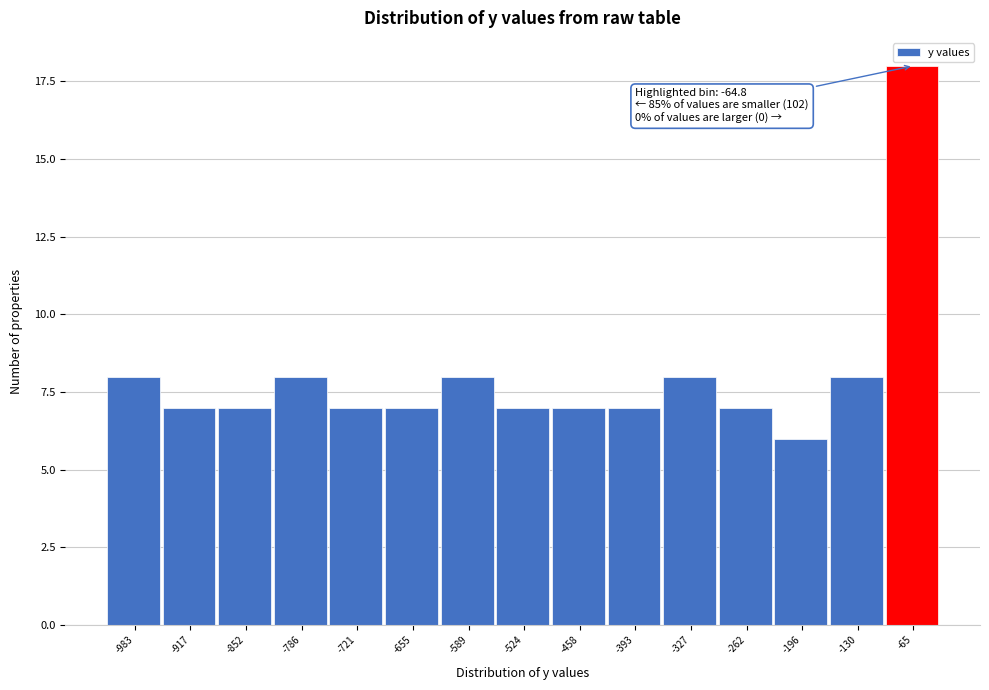

Reading right to left, transcribe all the data shown in this chart.

-65=18	-130=8	-196=6	-262=7	-327=8	-393=7	-458=7	-524=7	-589=8	-655=7	-721=7	-786=8	-852=7	-917=7	-983=8